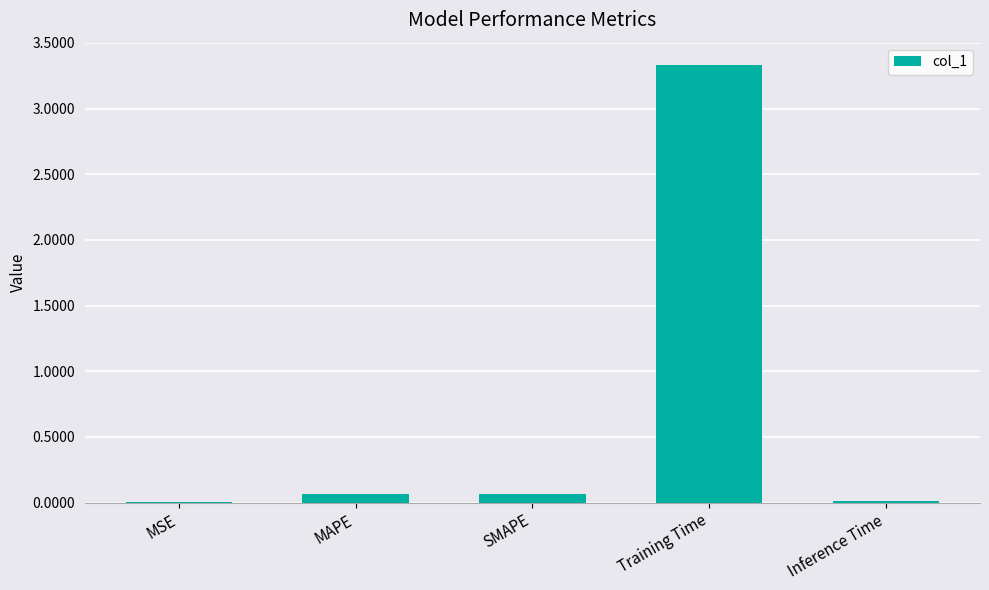

Does the chart contain stacked bars?

No